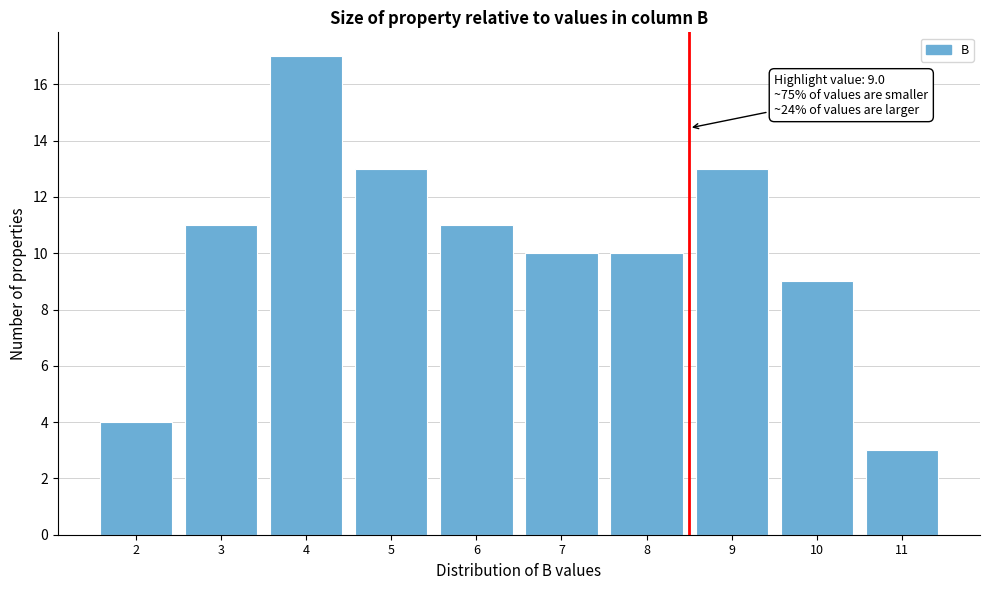

Reading left to right, transcribe all the data shown in this chart.

2=4	3=11	4=17	5=13	6=11	7=10	8=10	9=13	10=9	11=3